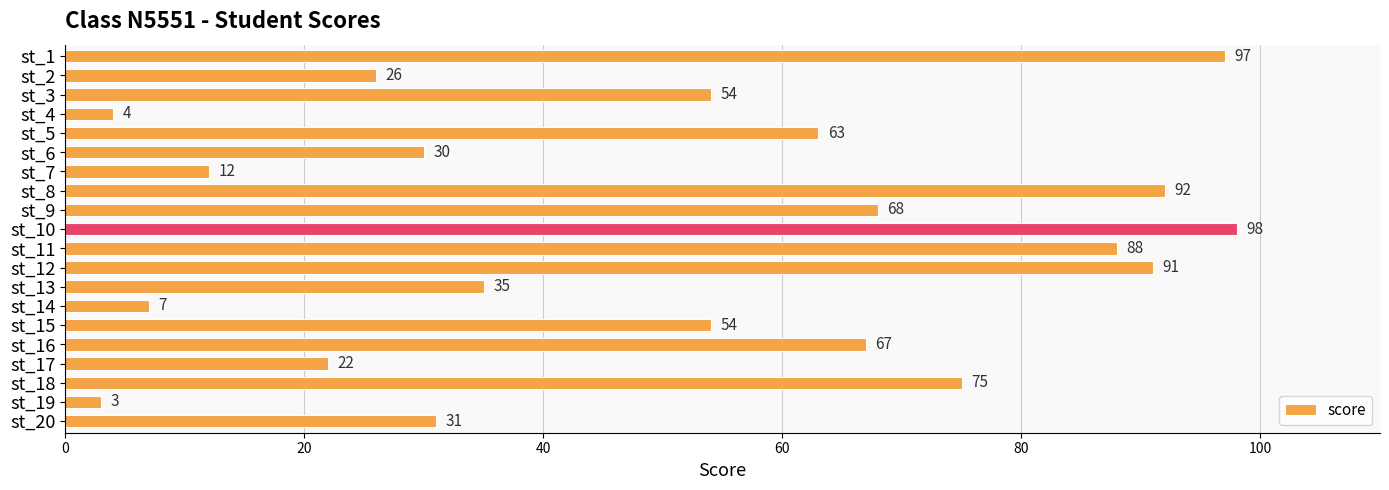

What is the difference between the maximum and second lowest values?

94